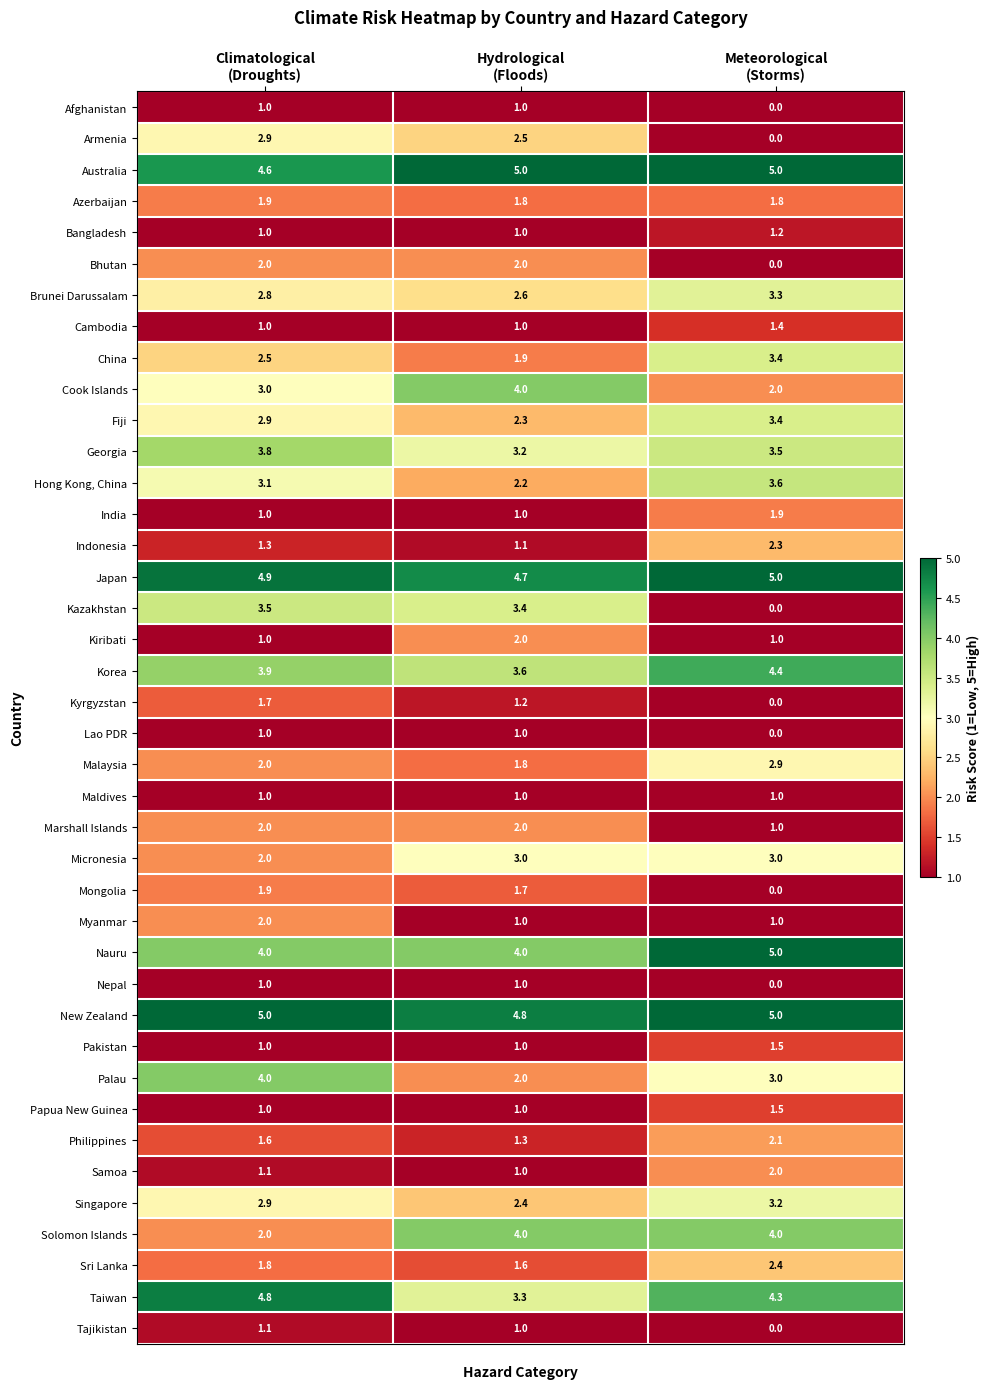

Which series has the largest range (max minus min)?

Kazakhstan